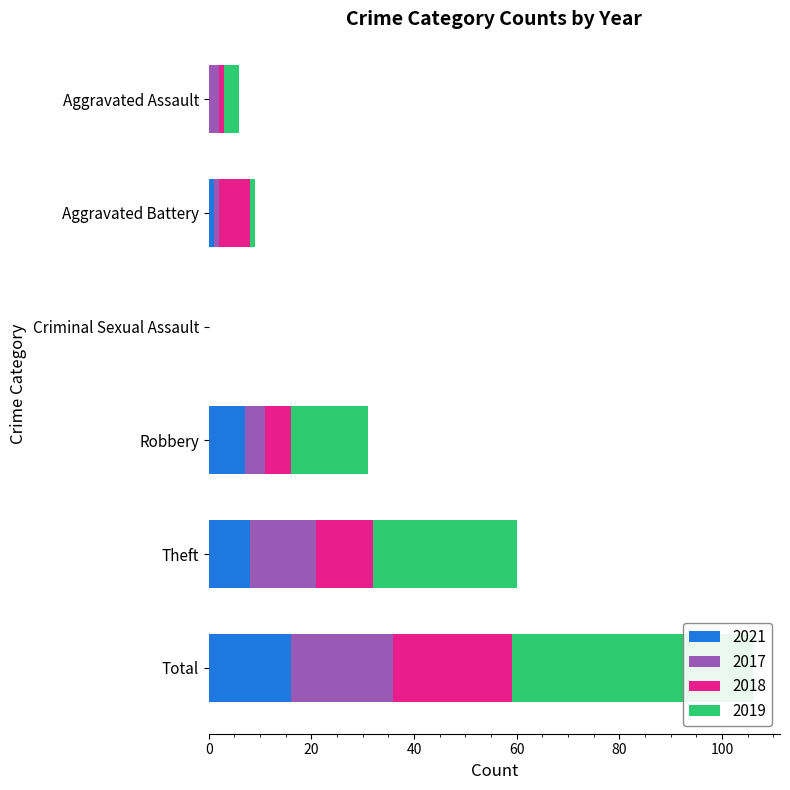

What is the difference between the 2021 values at Theft and Aggravated Battery?

7